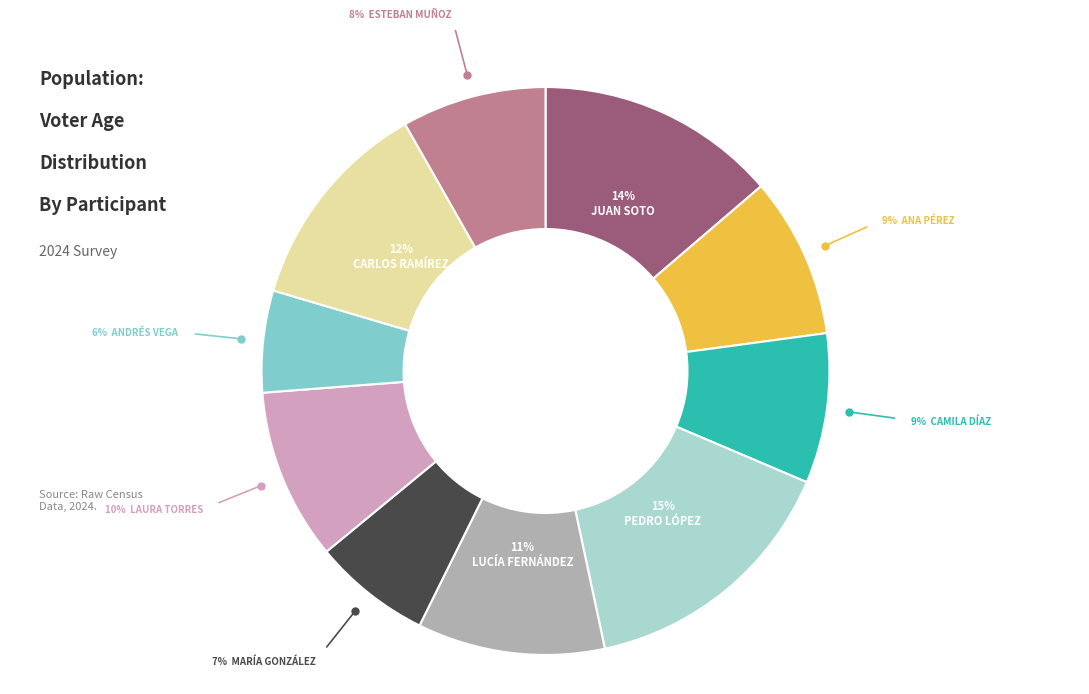

To the nearest percent, what is the difference between the largest and smallest slice percentages?

9%